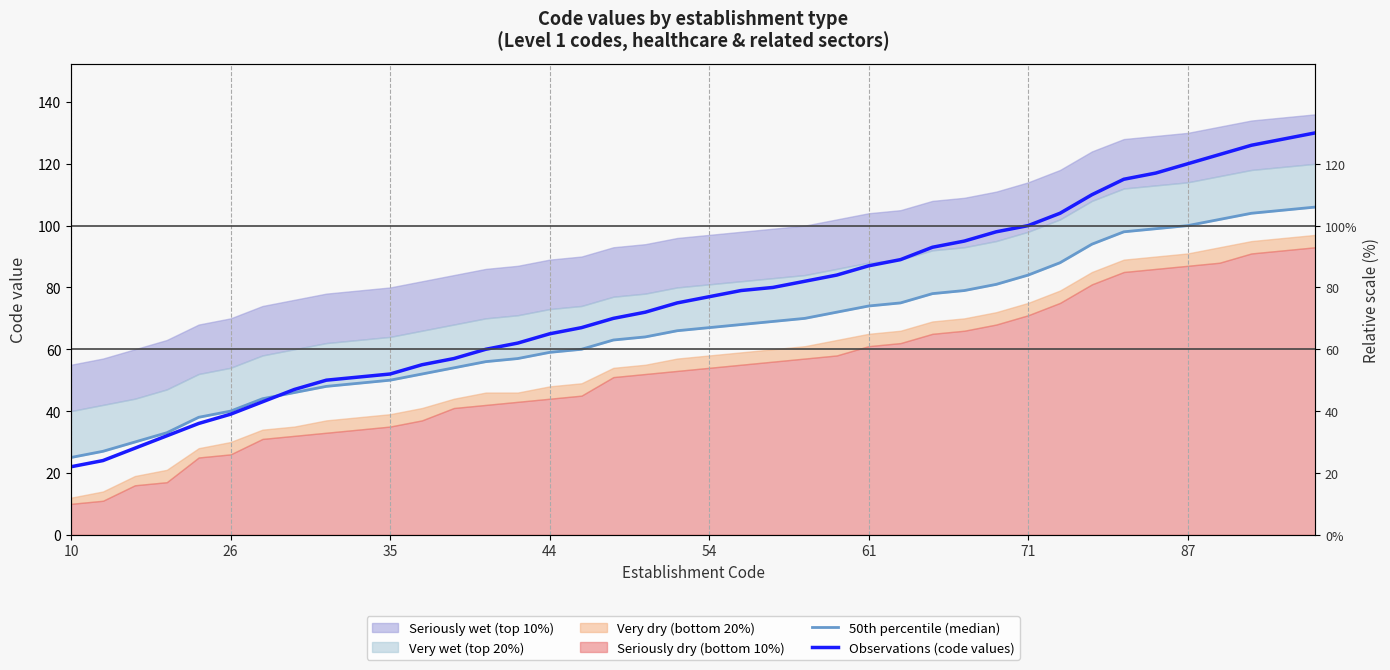

What is the difference between the maximum and minimum values in the Observations (code values) series?

108